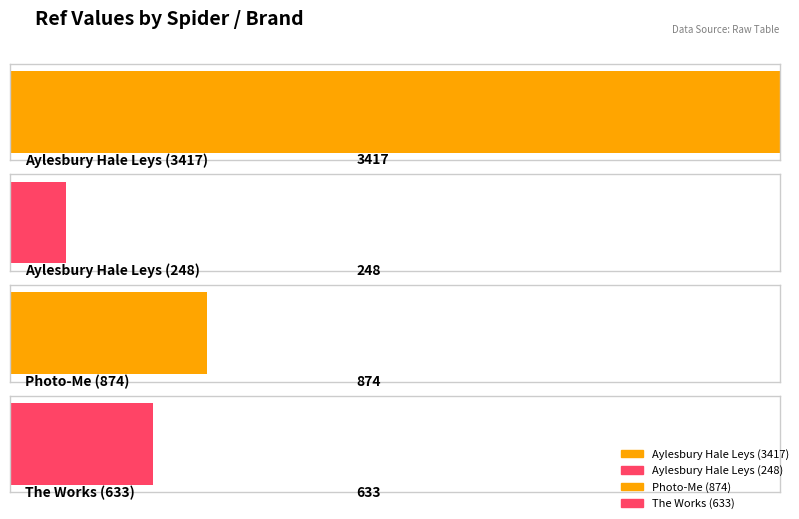

What is the ratio of the value at the_works to the value at photome_gb?

0.7